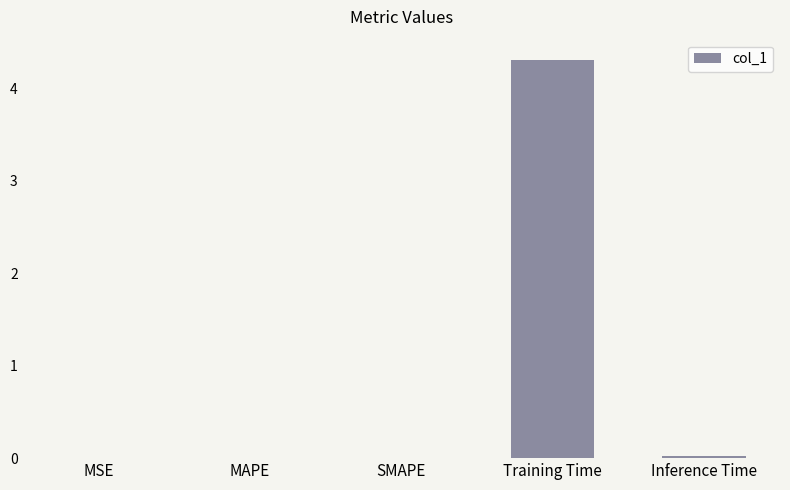

Are the bars horizontal?

No